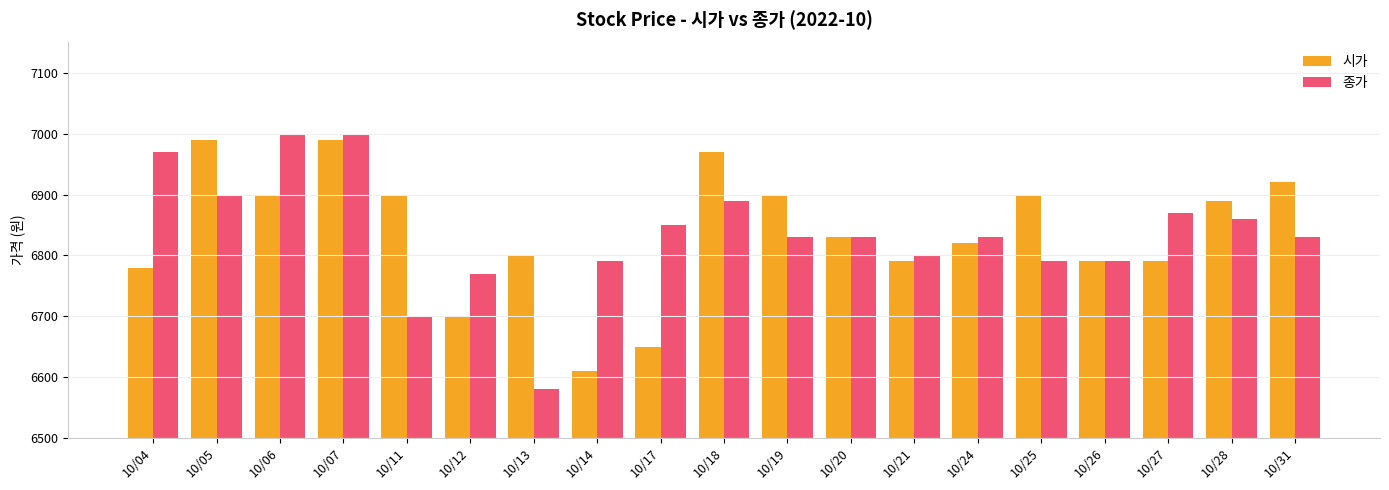

At which category is the sum across all series the highest?

10/07